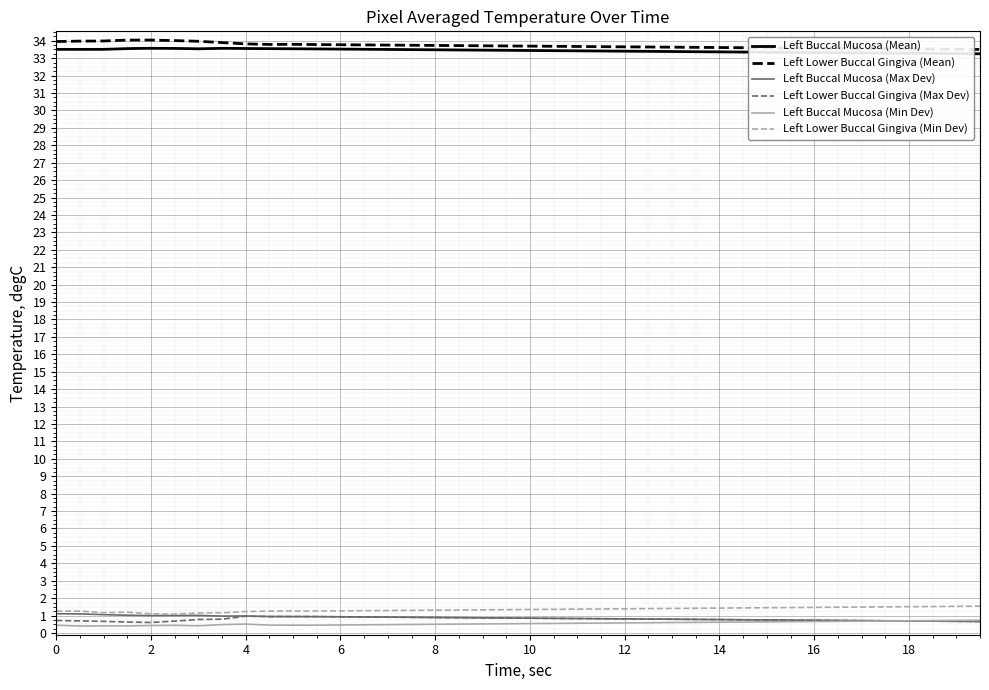

How many lines are shown in the chart?

6